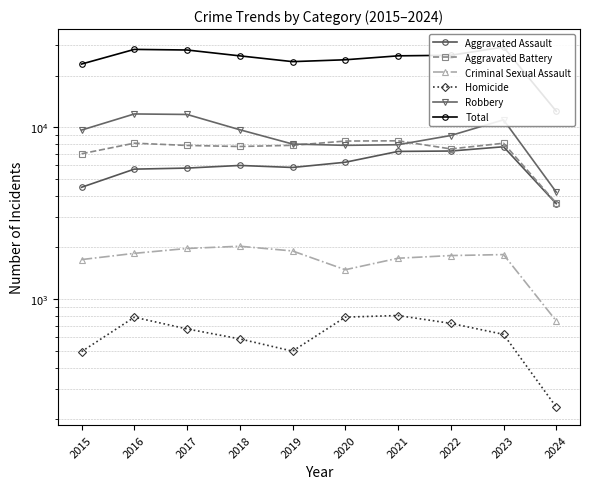

How many series are shown in this chart?

6